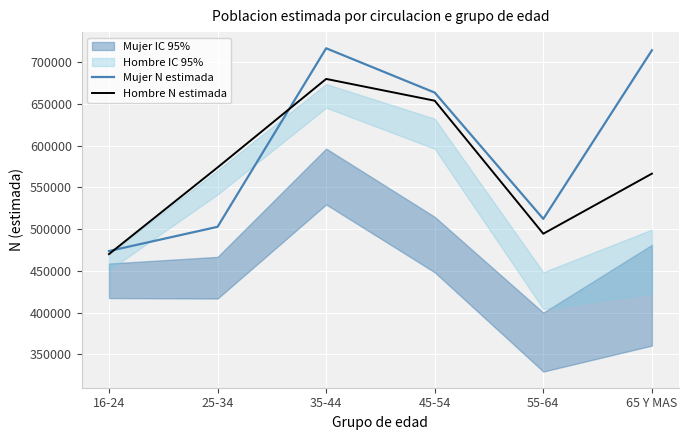

Which series ends up on top after the final intersection of Mujer N estimada and Hombre N estimada?

Mujer N estimada